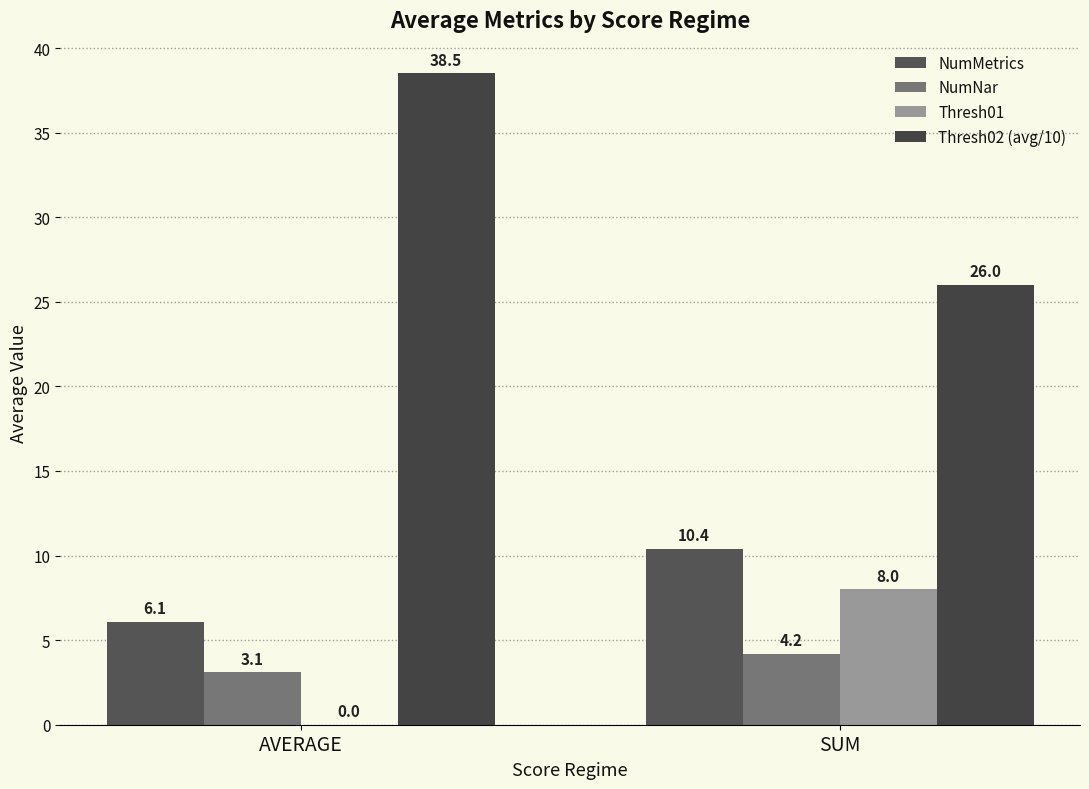

At which label does NumNar reach its peak?

SUM